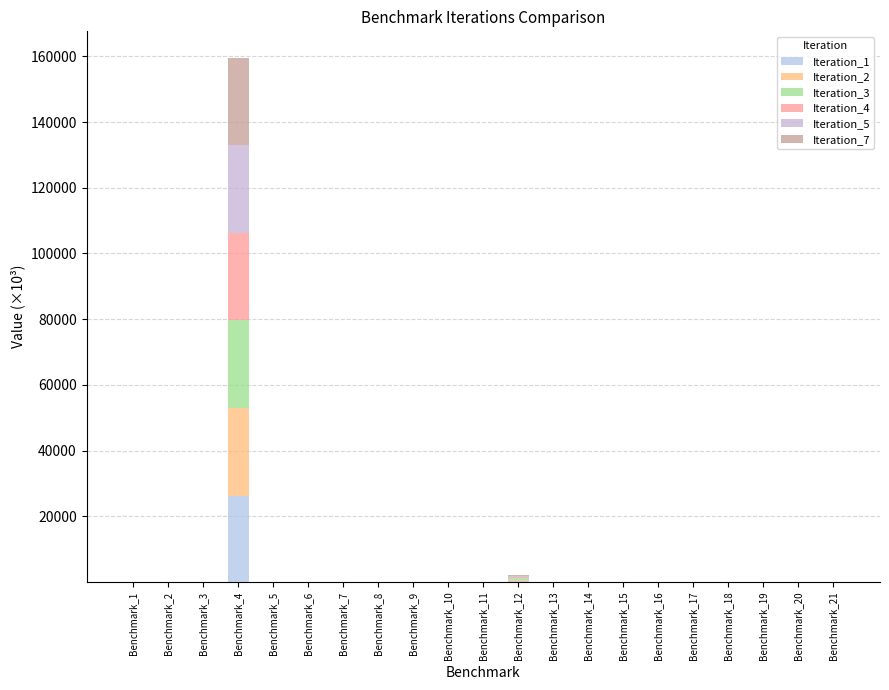

How many categories are shown in the chart?

21